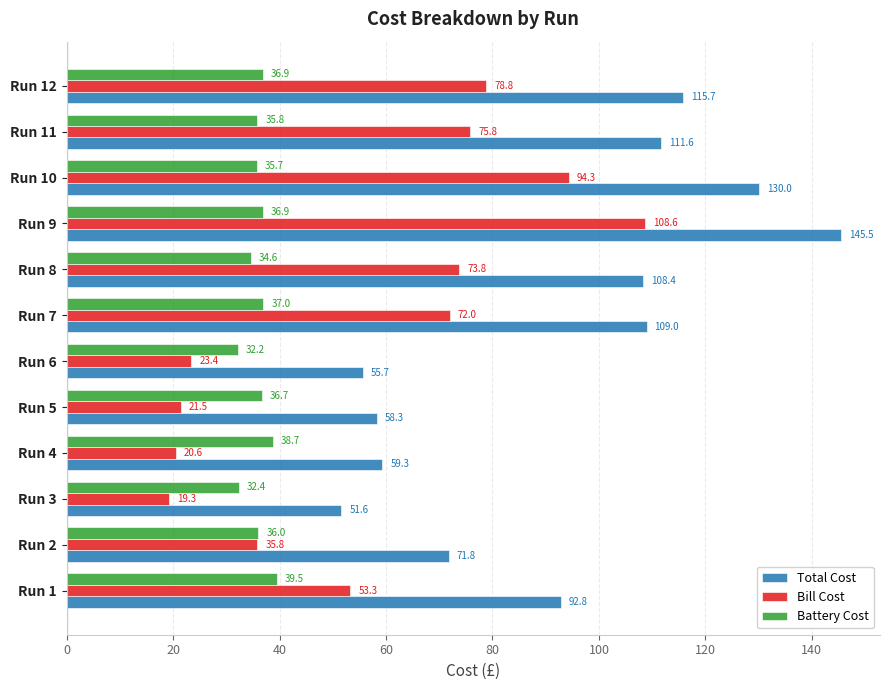

Is the value of Bill Cost at Run 8 greater than the value of Battery Cost at Run 1?

Yes